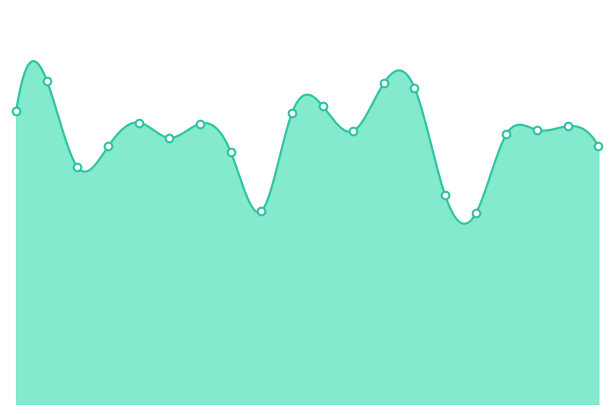

Which series has the largest total across all categories?

x1